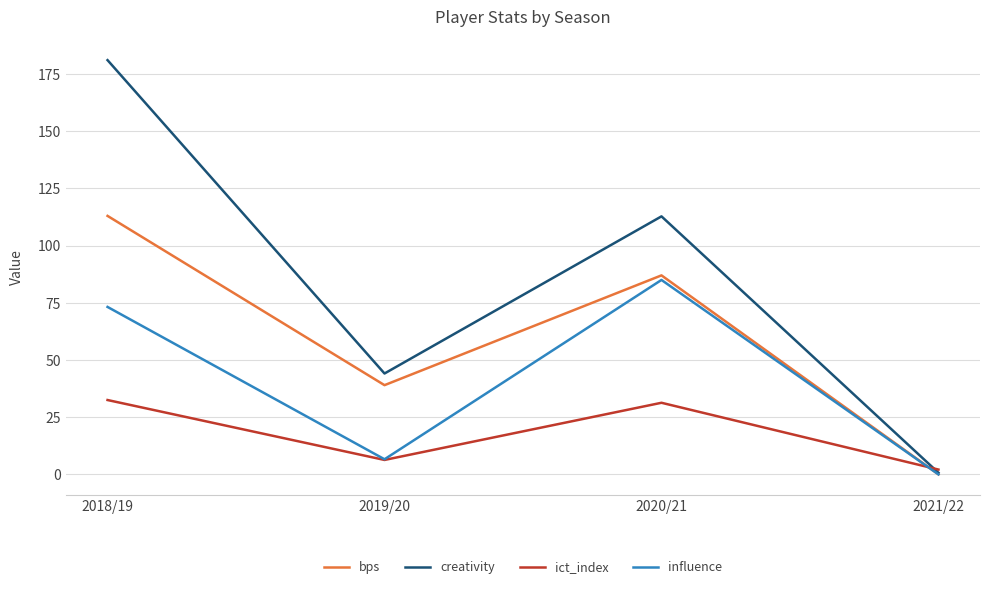

What are all the series names shown in the legend?

bps, creativity, ict_index, influence